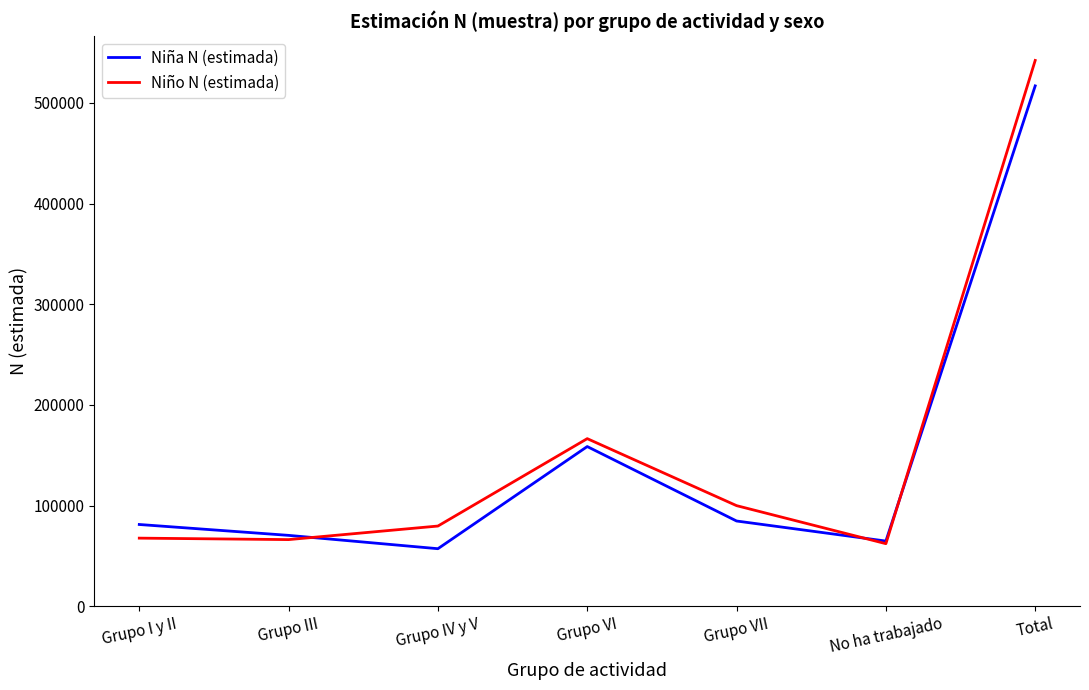

What is the minimum value shown in the chart?

57175